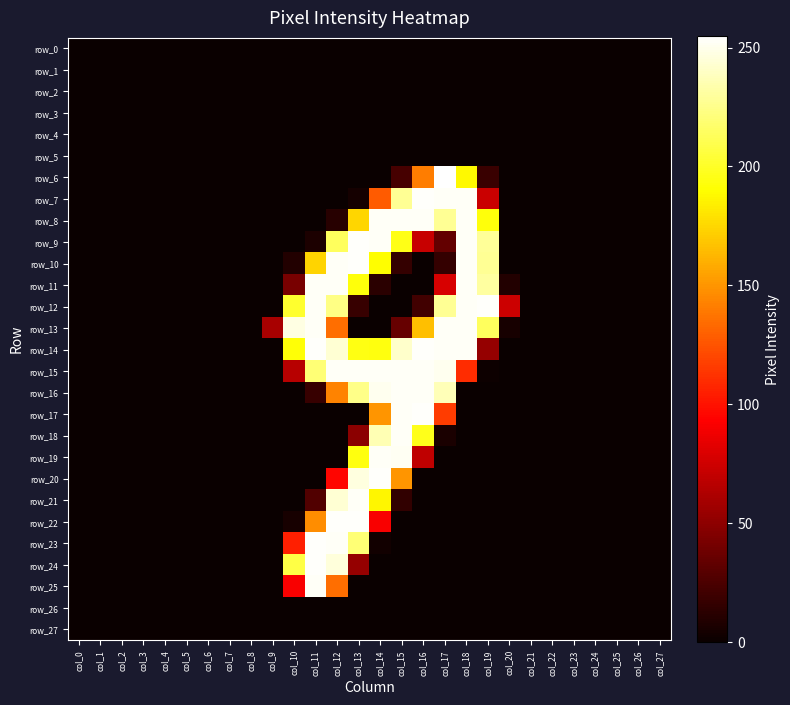

Rank the series by their maximum value, from lowest to highest.

row_0, row_1, row_2, row_3, row_4, row_5, row_26, row_27, row_8, row_11, row_13, row_15, row_16, row_18, row_19, row_21, row_25, row_7, row_9, row_10, row_12, row_14, row_17, row_20, row_22, row_23, row_24, row_6